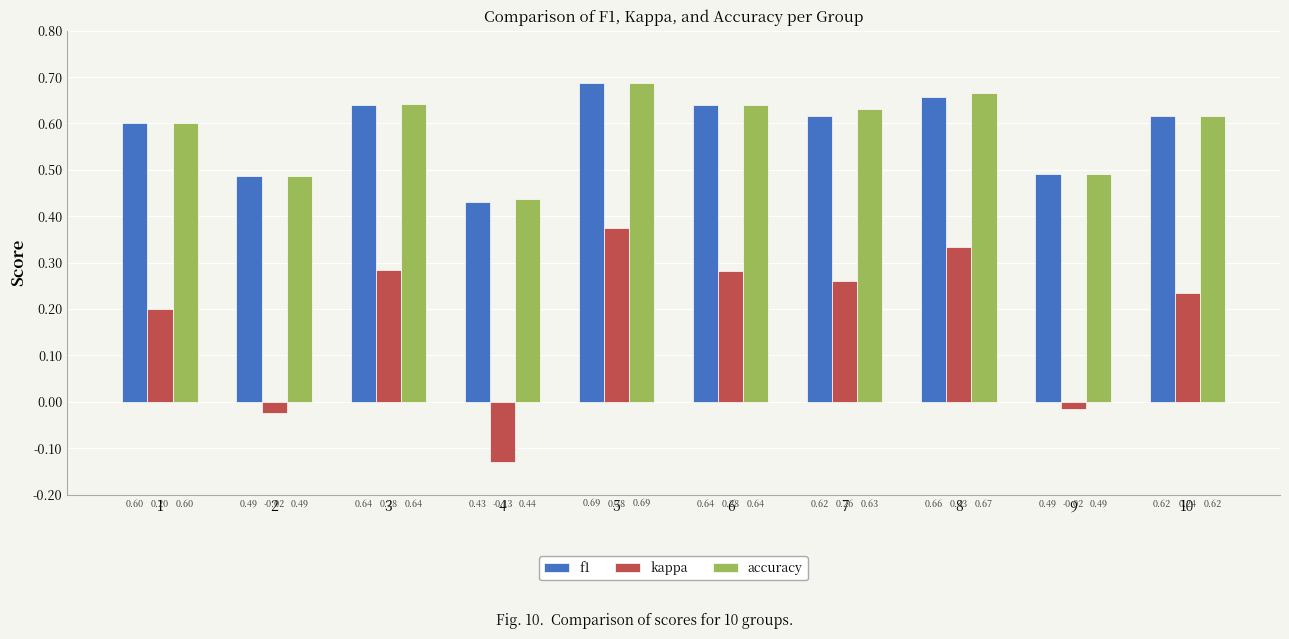

What is the total value across all series at 10?

1.5